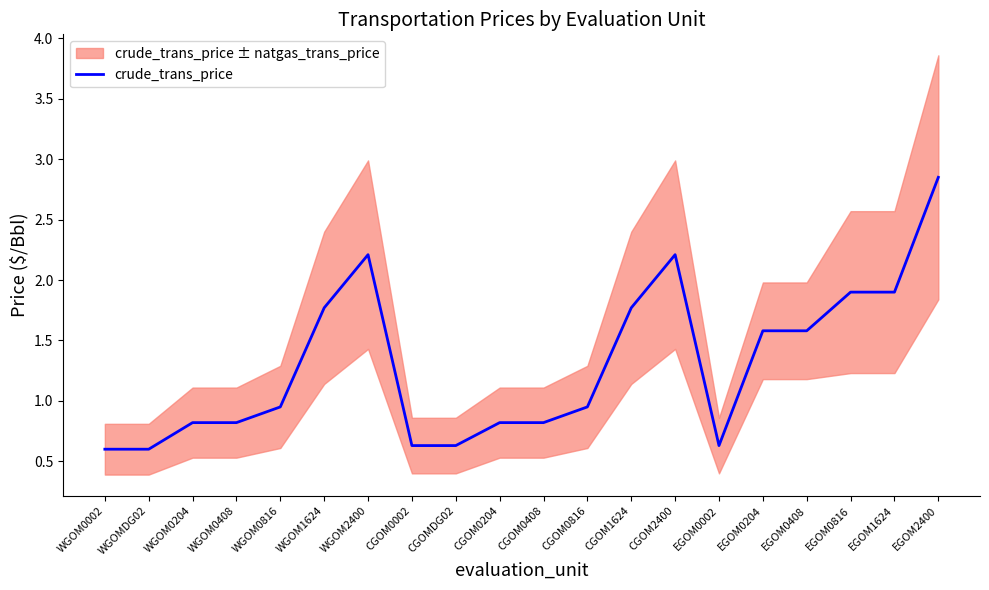

Reading left to right, list all the values displayed in this chart.

0.6	0.6	0.8	0.8	0.9	1.8	2.2	0.6	0.6	0.8	0.8	0.9	1.8	2.2	0.6	1.6	1.6	1.9	1.9	2.9